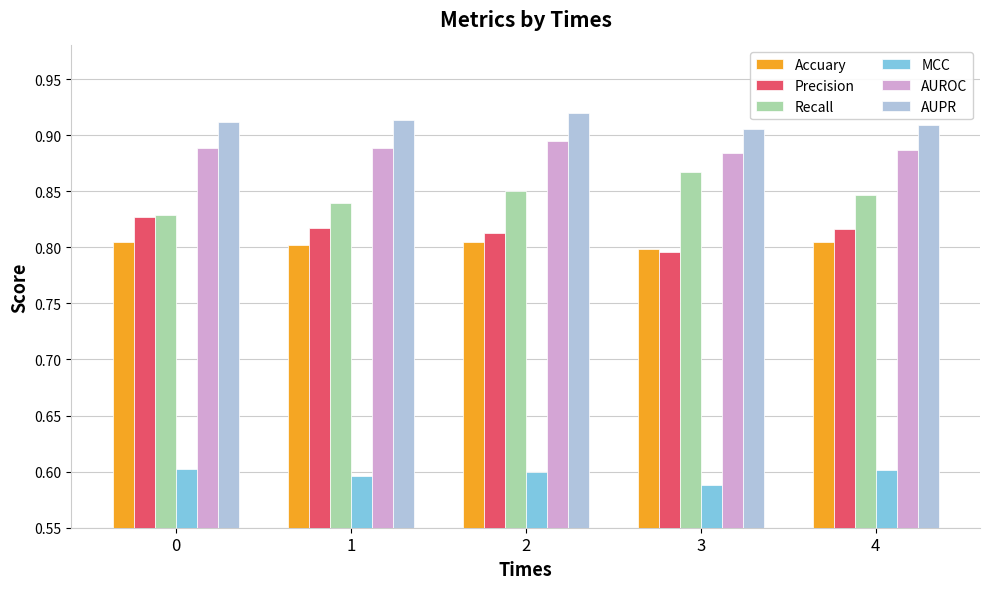

What is the sum of all Accuary values?

4.0